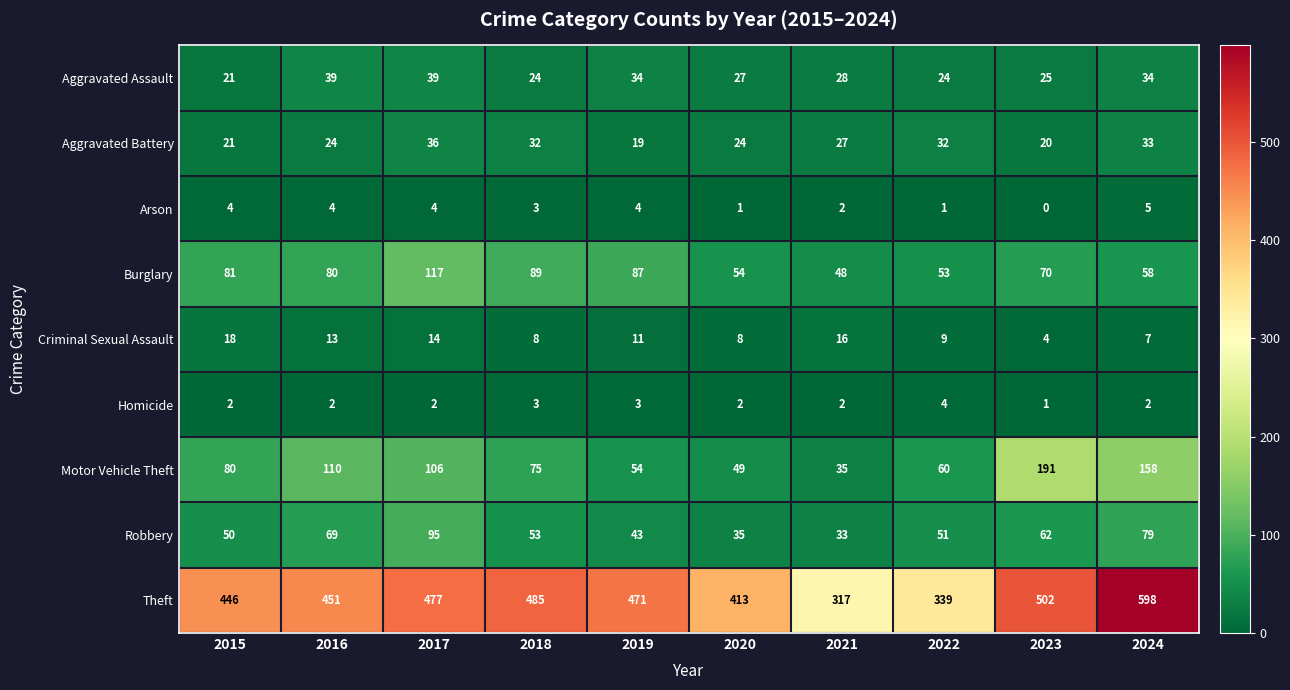

Which category has the lowest value across all series?

2023